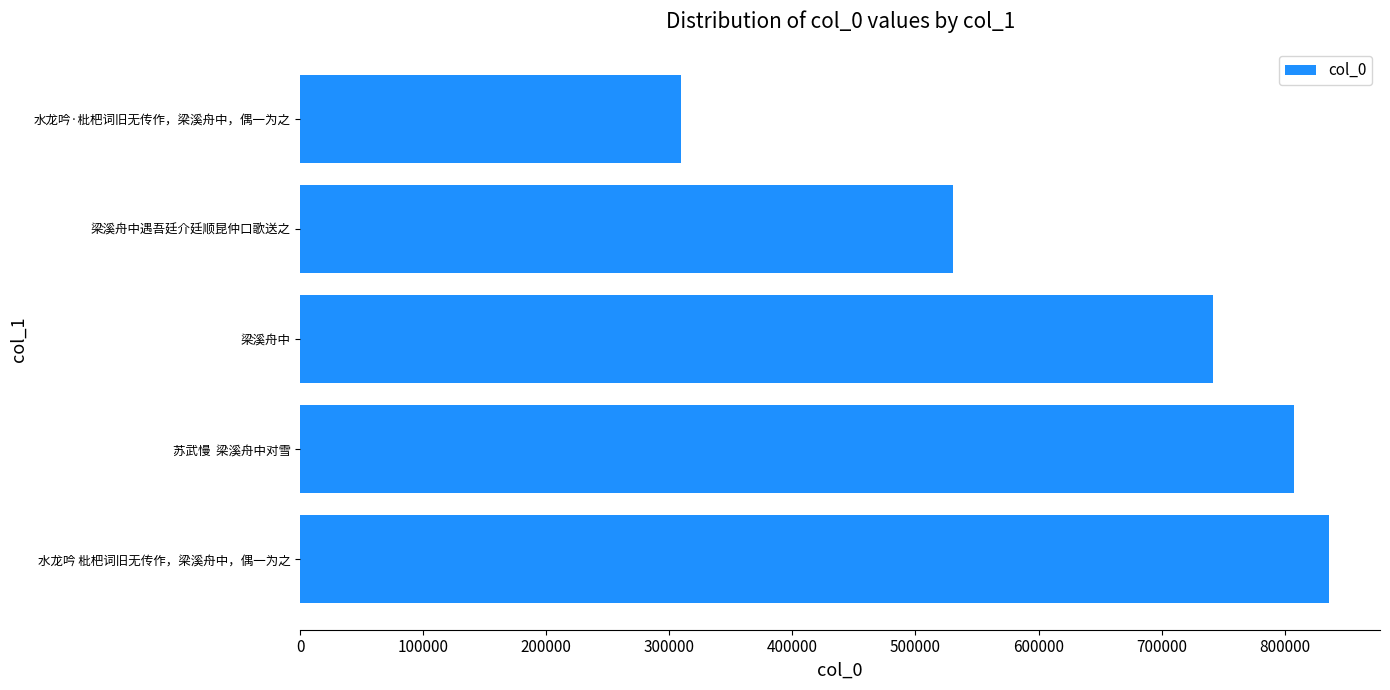

List the labels in order of value, smallest first.

水龙吟·枇杷词旧无传作，梁溪舟中，偶一为之, 梁溪舟中遇吾廷介廷顺昆仲口歌送之, 梁溪舟中, 苏武慢  梁溪舟中对雪, 水龙吟 枇杷词旧无传作，梁溪舟中，偶一为之